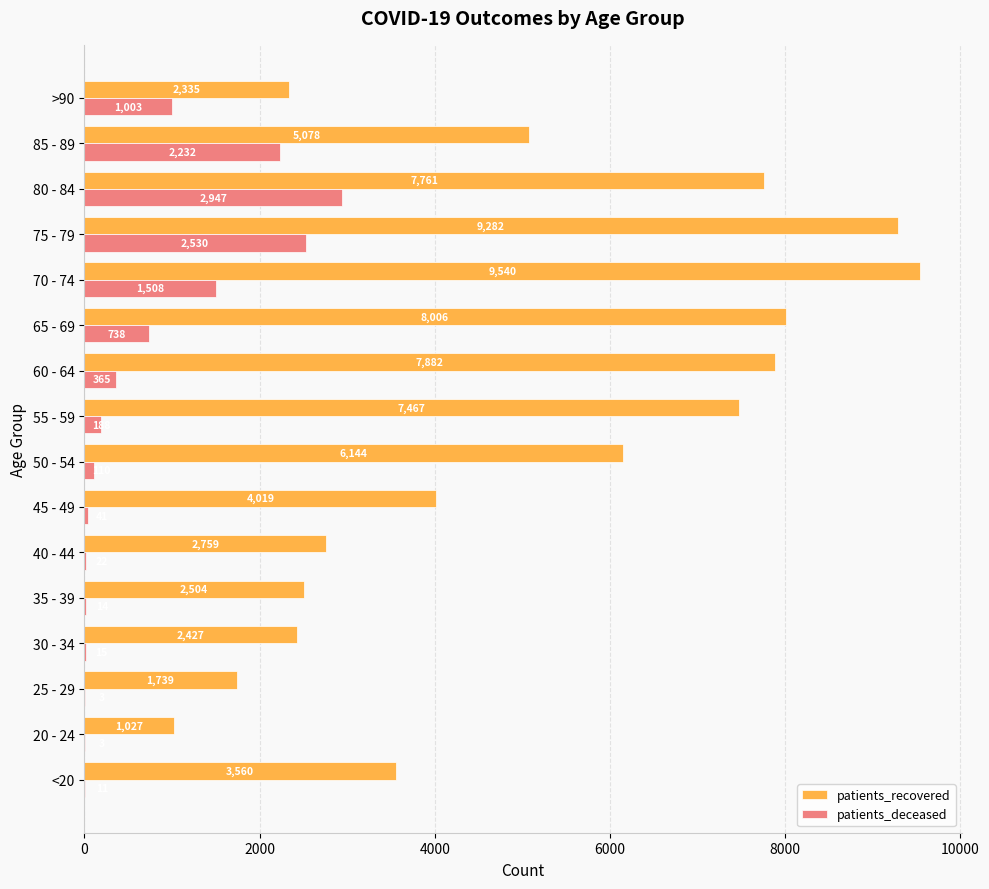

Is the value of patients_recovered at 45 - 49 greater than the value of patients_deceased at 30 - 34?

Yes